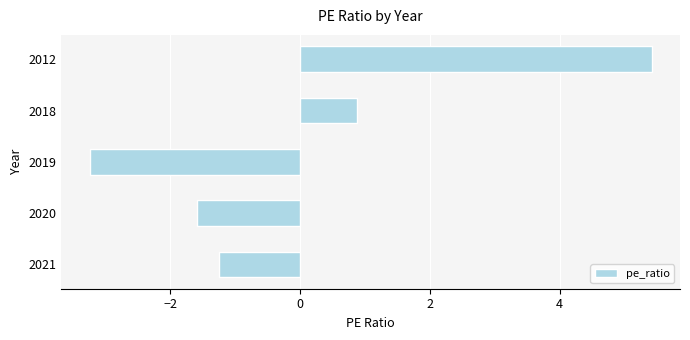

Is it true that the value at 2018 is 0.4?

False